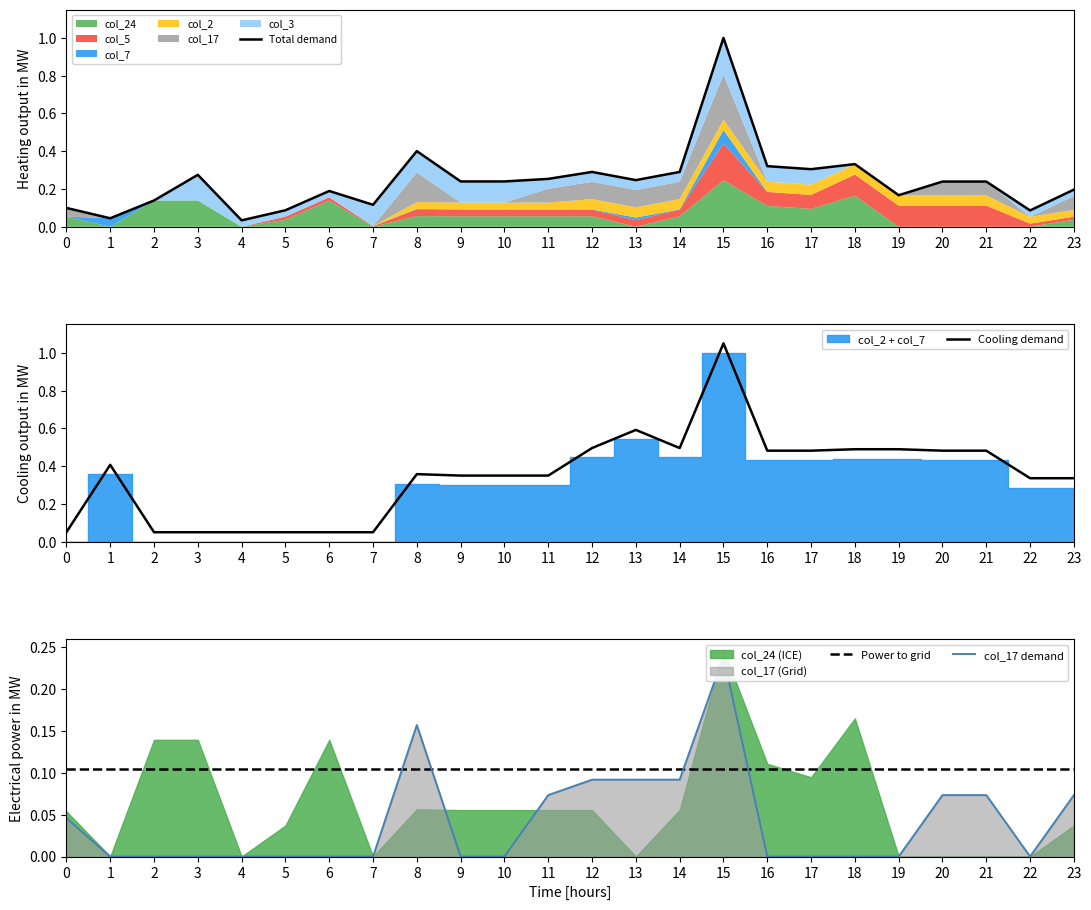

List the series in order of their overall mean, highest first.

Cooling demand, Total demand, Power to grid, col_17 demand